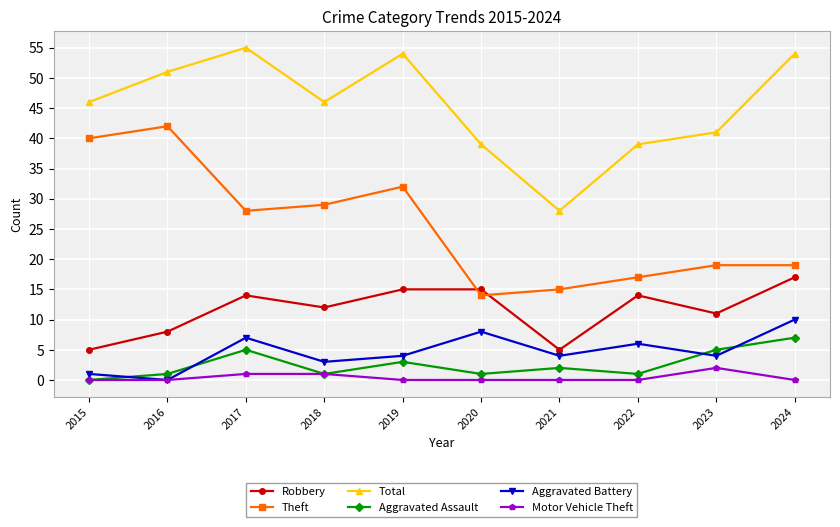

Reading right to left, list all the values displayed in this chart.

Robbery: 2024=17	2023=11	2022=14	2021=5	2020=15	2019=15	2018=12	2017=14	2016=8	2015=5
Theft: 2024=19	2023=19	2022=17	2021=15	2020=14	2019=32	2018=29	2017=28	2016=42	2015=40
Total: 2024=54	2023=41	2022=39	2021=28	2020=39	2019=54	2018=46	2017=55	2016=51	2015=46
Aggravated Assault: 2024=7	2023=5	2022=1	2021=2	2020=1	2019=3	2018=1	2017=5	2016=1	2015=0
Aggravated Battery: 2024=10	2023=4	2022=6	2021=4	2020=8	2019=4	2018=3	2017=7	2016=0	2015=1
Motor Vehicle Theft: 2024=0	2023=2	2022=0	2021=0	2020=0	2019=0	2018=1	2017=1	2016=0	2015=0